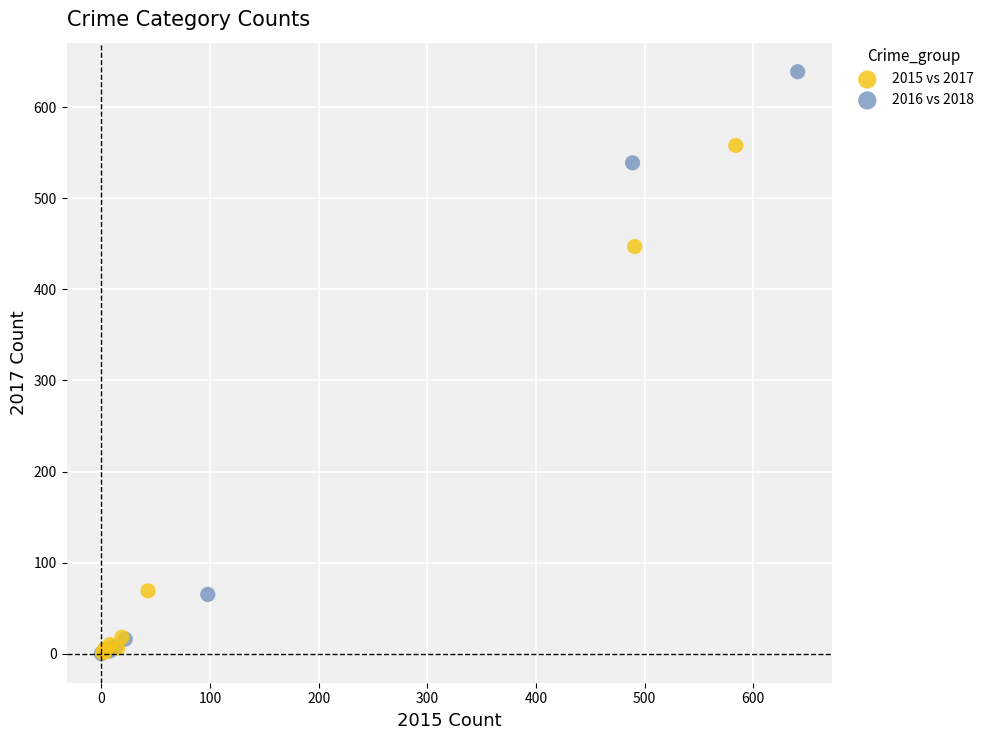

What are all the series names shown in the legend?

2015 vs 2017, 2016 vs 2018